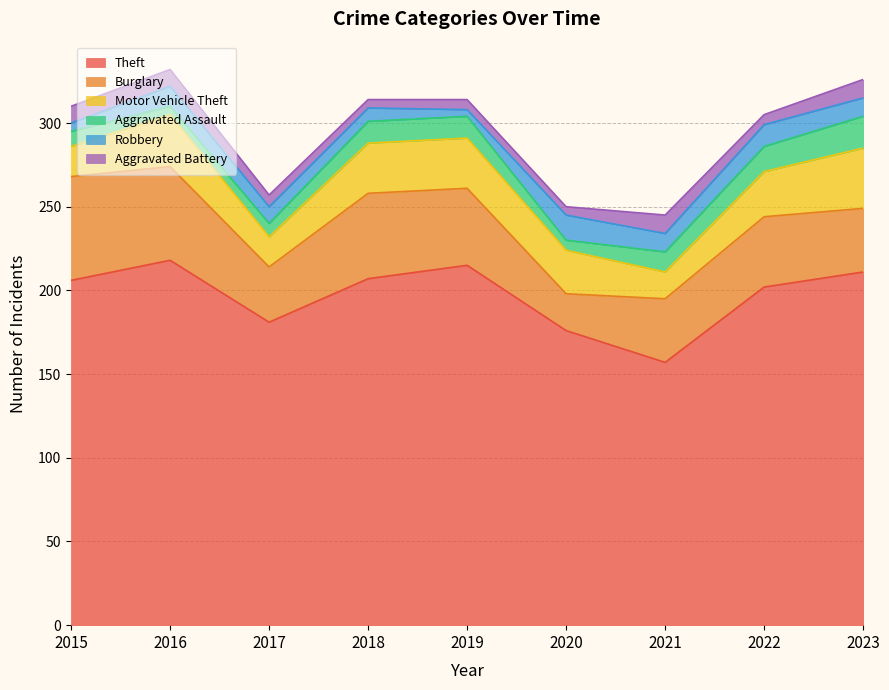

What is the value of the Motor Vehicle Theft point at the 6th from the left?

26